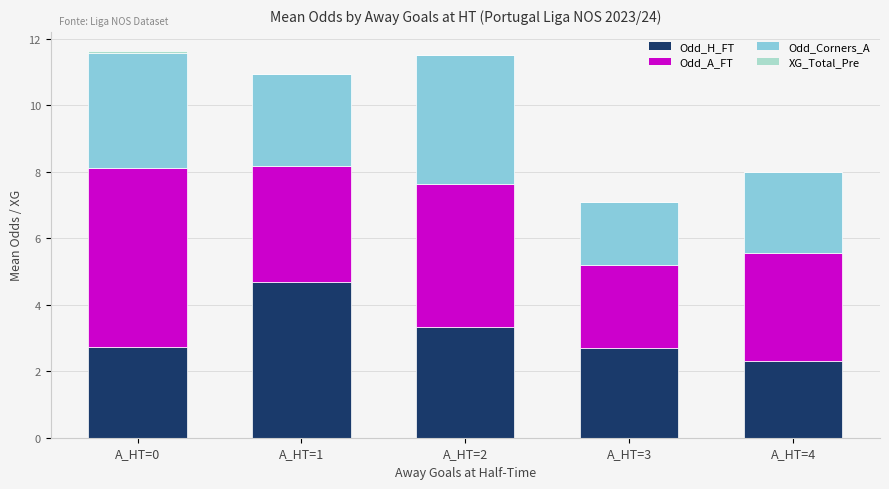

What is the maximum value for Odd_H_FT?

4.7